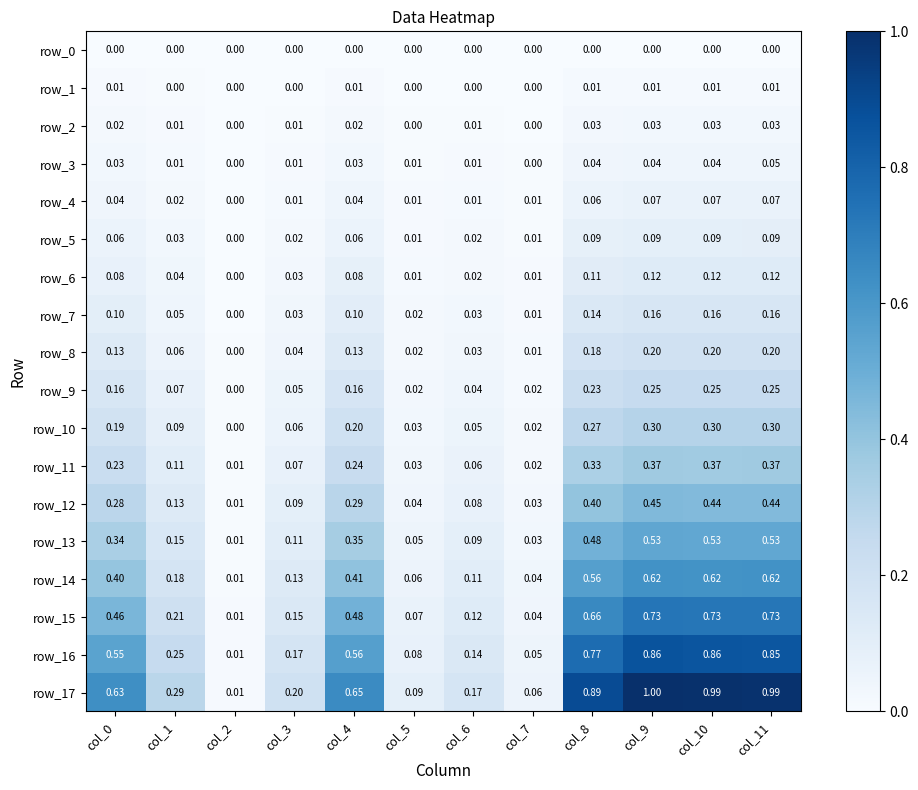

What is the average value of the row_12 series?

0.2